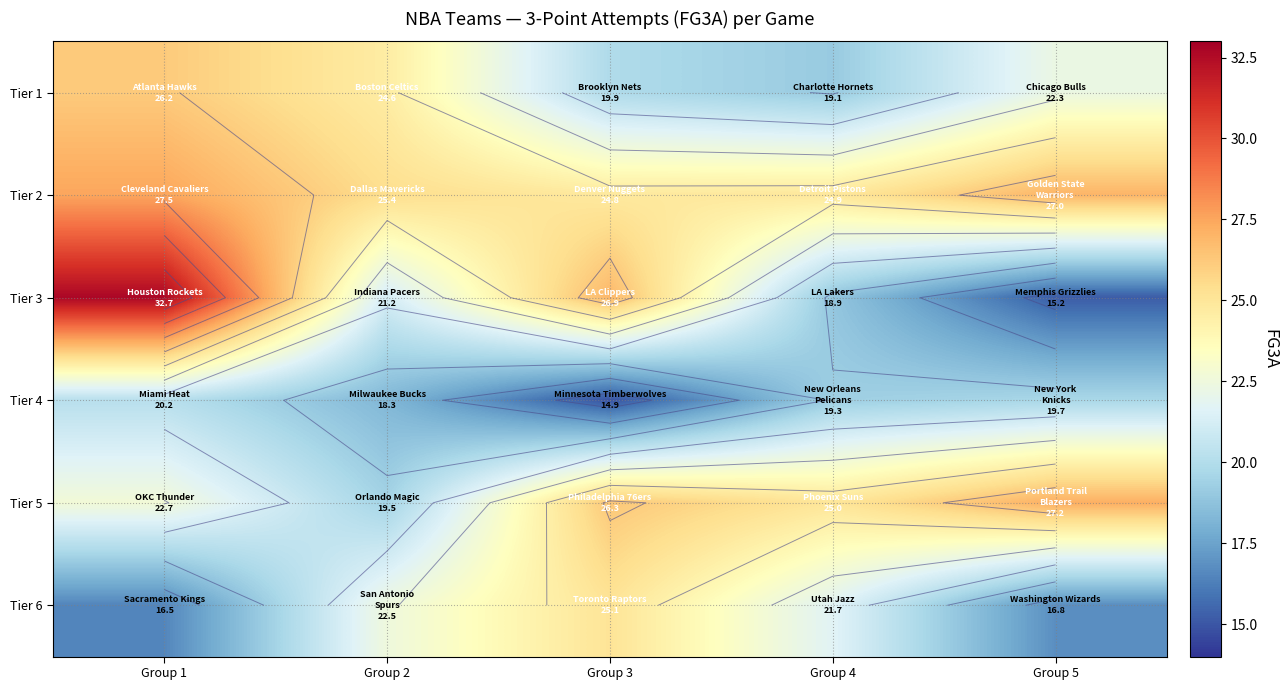

How many series are shown in this chart?

6